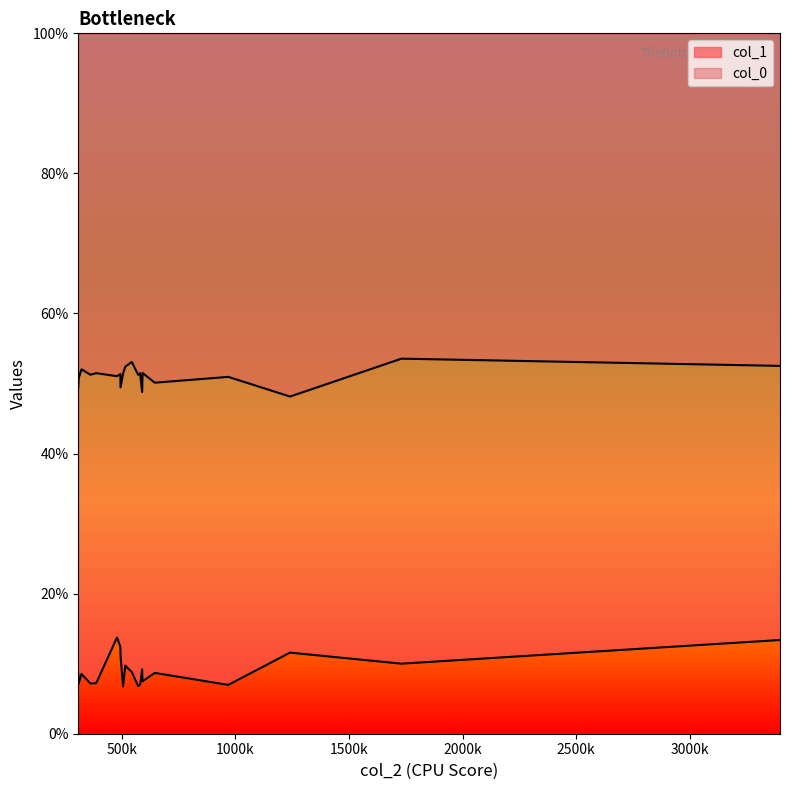

True or false: col_0 and col_1 cross at least once.

False